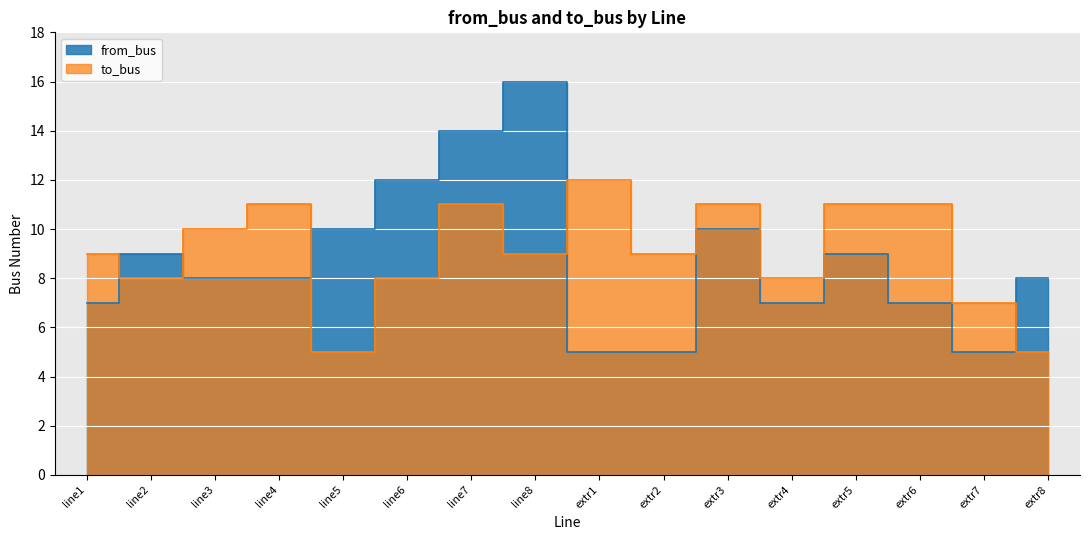

How many intersections are there between to_bus and from_bus?

5